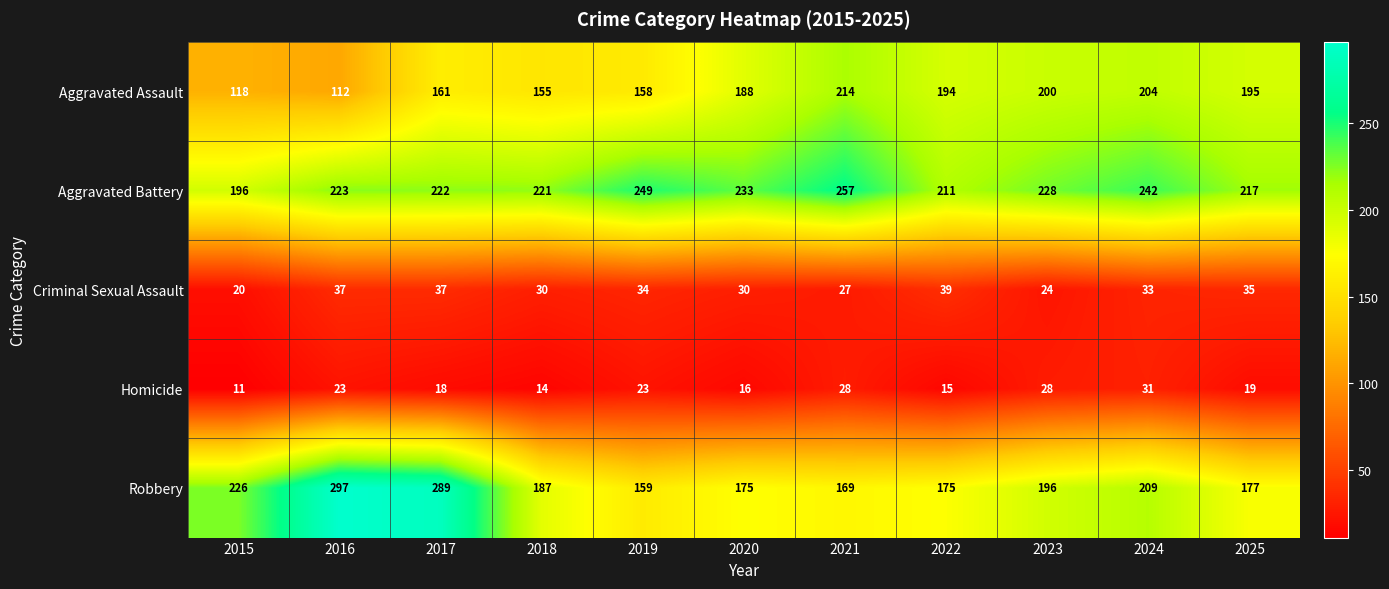

Between 2021 and 2023, which series saw the biggest shift?

Aggravated Battery